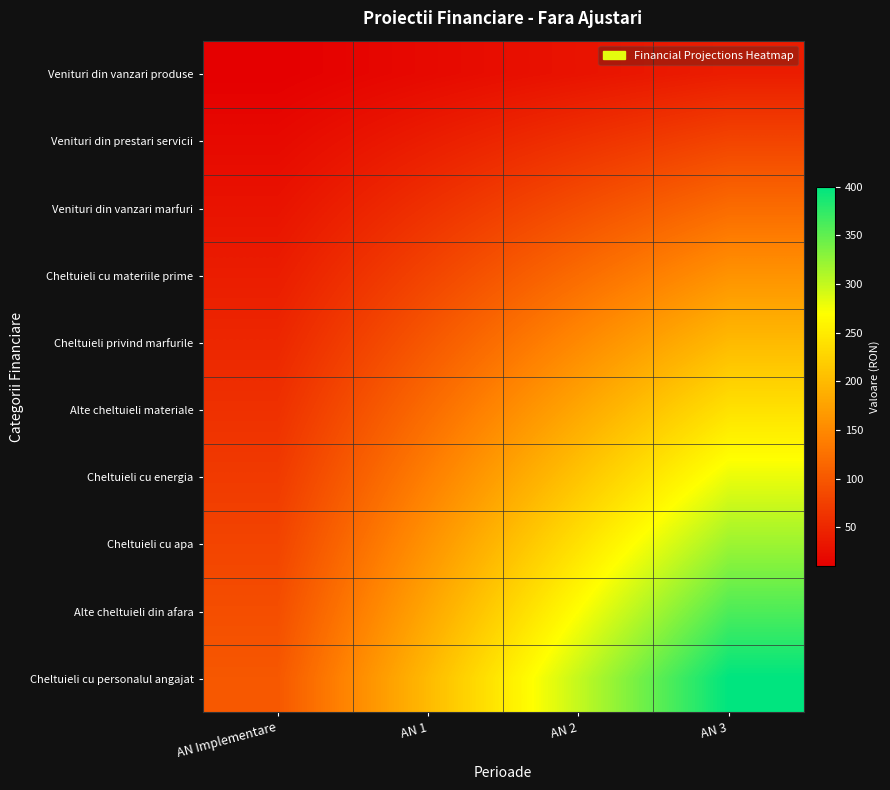

Rank the series at AN Implementare from highest to lowest value.

Cheltuieli cu personalul angajat, Alte cheltuieli din afara, Cheltuieli cu apa, Cheltuieli cu energia, Alte cheltuieli materiale, Cheltuieli privind marfurile, Cheltuieli cu materiile prime, Venituri din vanzari marfuri, Venituri din prestari servicii, Venituri din vanzari produse